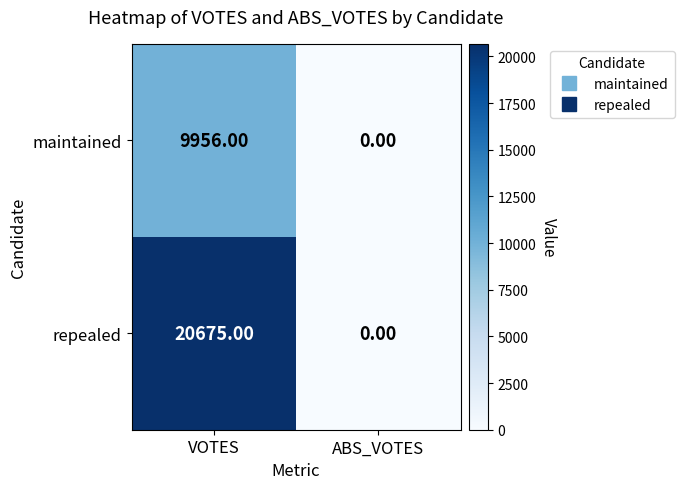

List the series in order of their peak value, highest first.

repealed, maintained